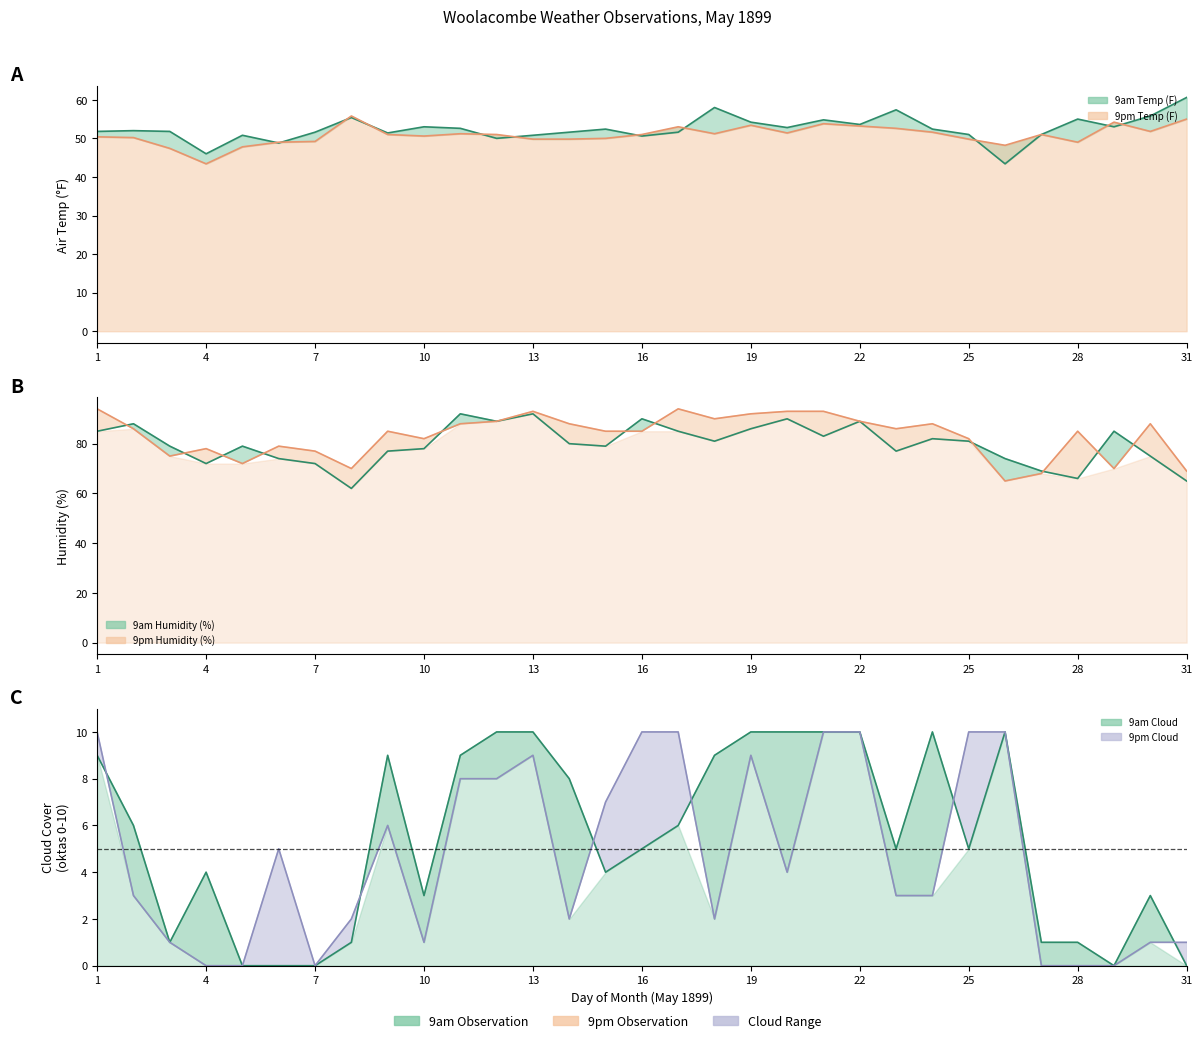

How many interior local peaks does the 9am Humidity (%) series have?

9